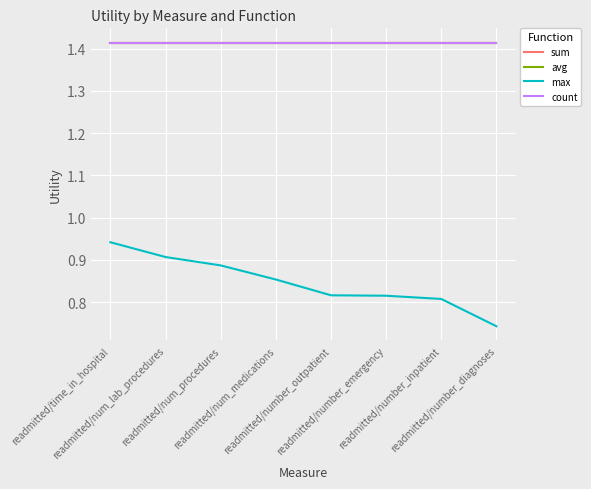

At which category is the sum across all series the highest?

readmitted/time_in_hospital